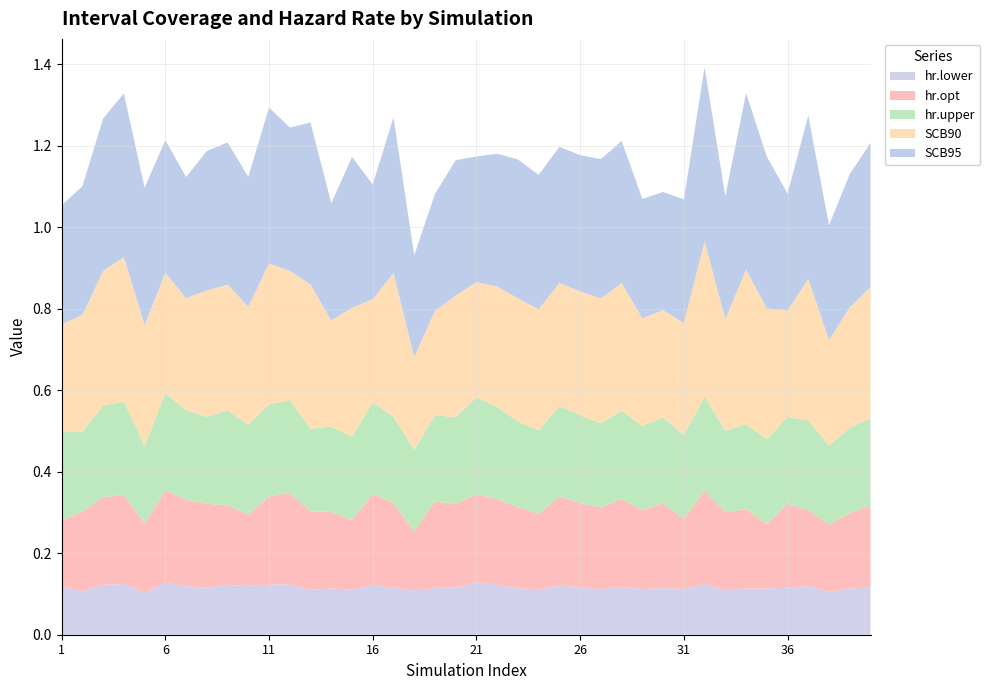

Reading left to right, what are all the values shown in this chart?

SCB90: 0.3	0.3	0.3	0.4	0.3	0.3	0.3	0.3	0.3	0.3	0.3	0.3	0.4	0.3	0.3	0.3	0.4	0.2	0.3	0.3	0.3	0.3	0.3	0.3	0.3	0.3	0.3	0.3	0.3	0.3	0.3	0.4	0.3	0.4	0.3	0.3	0.3	0.3	0.3	0.3
SCB95: 0.3	0.3	0.4	0.4	0.3	0.3	0.3	0.3	0.3	0.3	0.4	0.4	0.4	0.3	0.4	0.3	0.4	0.3	0.3	0.3	0.3	0.3	0.3	0.3	0.3	0.3	0.3	0.3	0.3	0.3	0.3	0.4	0.3	0.4	0.4	0.3	0.4	0.3	0.3	0.4
hr.lower: 0.1	0.1	0.1	0.1	0.1	0.1	0.1	0.1	0.1	0.1	0.1	0.1	0.1	0.1	0.1	0.1	0.1	0.1	0.1	0.1	0.1	0.1	0.1	0.1	0.1	0.1	0.1	0.1	0.1	0.1	0.1	0.1	0.1	0.1	0.1	0.1	0.1	0.1	0.1	0.1
hr.opt: 0.2	0.2	0.2	0.2	0.2	0.2	0.2	0.2	0.2	0.2	0.2	0.2	0.2	0.2	0.2	0.2	0.2	0.1	0.2	0.2	0.2	0.2	0.2	0.2	0.2	0.2	0.2	0.2	0.2	0.2	0.2	0.2	0.2	0.2	0.2	0.2	0.2	0.2	0.2	0.2
hr.upper: 0.2	0.2	0.2	0.2	0.2	0.2	0.2	0.2	0.2	0.2	0.2	0.2	0.2	0.2	0.2	0.2	0.2	0.2	0.2	0.2	0.2	0.2	0.2	0.2	0.2	0.2	0.2	0.2	0.2	0.2	0.2	0.2	0.2	0.2	0.2	0.2	0.2	0.2	0.2	0.2